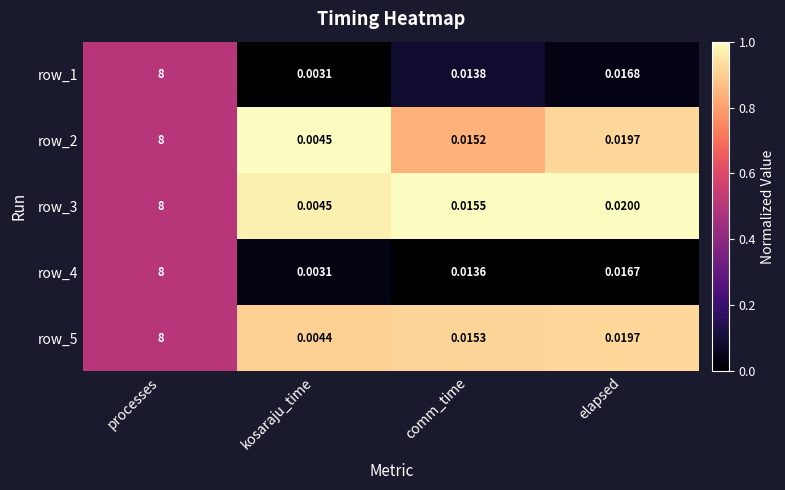

At which label is row_3 closest to 4?

elapsed